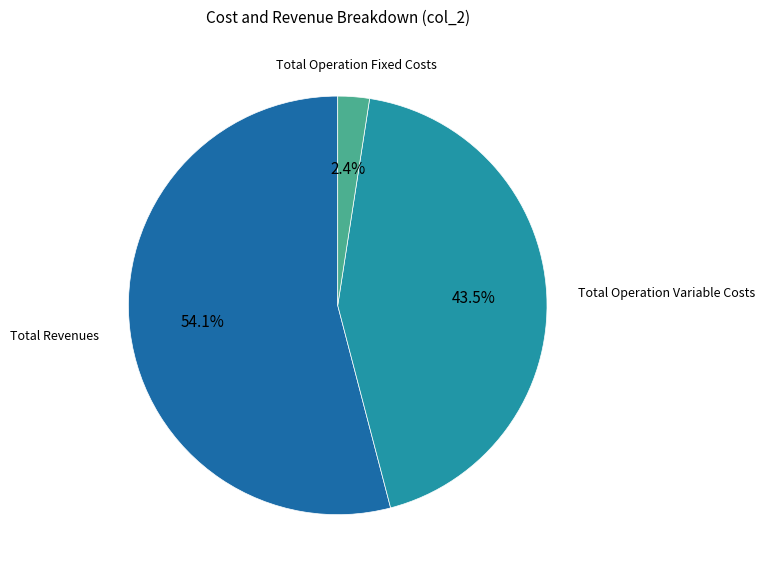

Does any single category account for the majority?

Yes